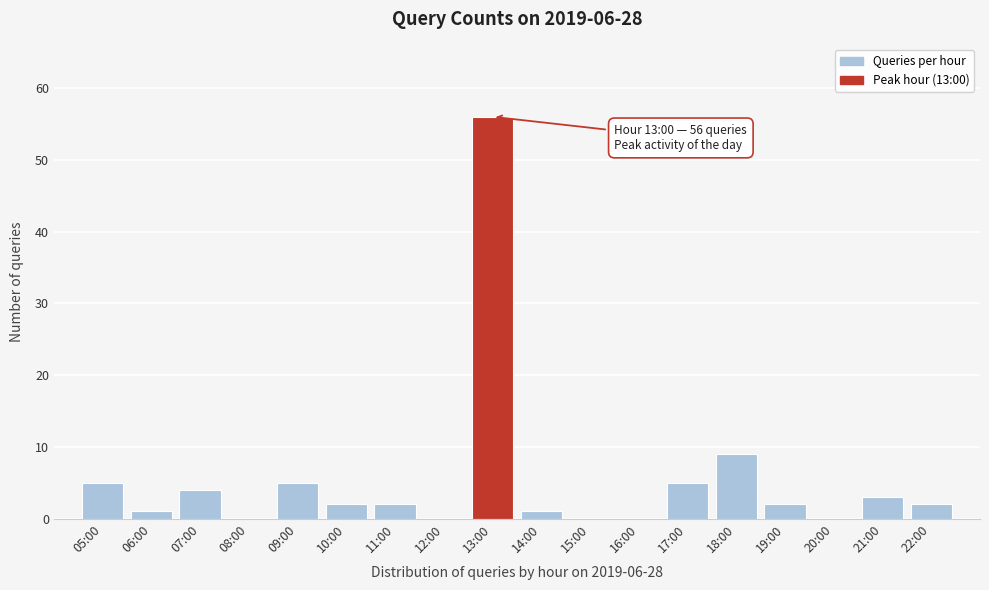

Reading left to right, transcribe all the data shown in this chart.

05:00=5	06:00=1	07:00=4	08:00=0	09:00=5	10:00=2	11:00=2	12:00=0	13:00=56	14:00=1	15:00=0	16:00=0	17:00=5	18:00=9	19:00=2	20:00=0	21:00=3	22:00=2